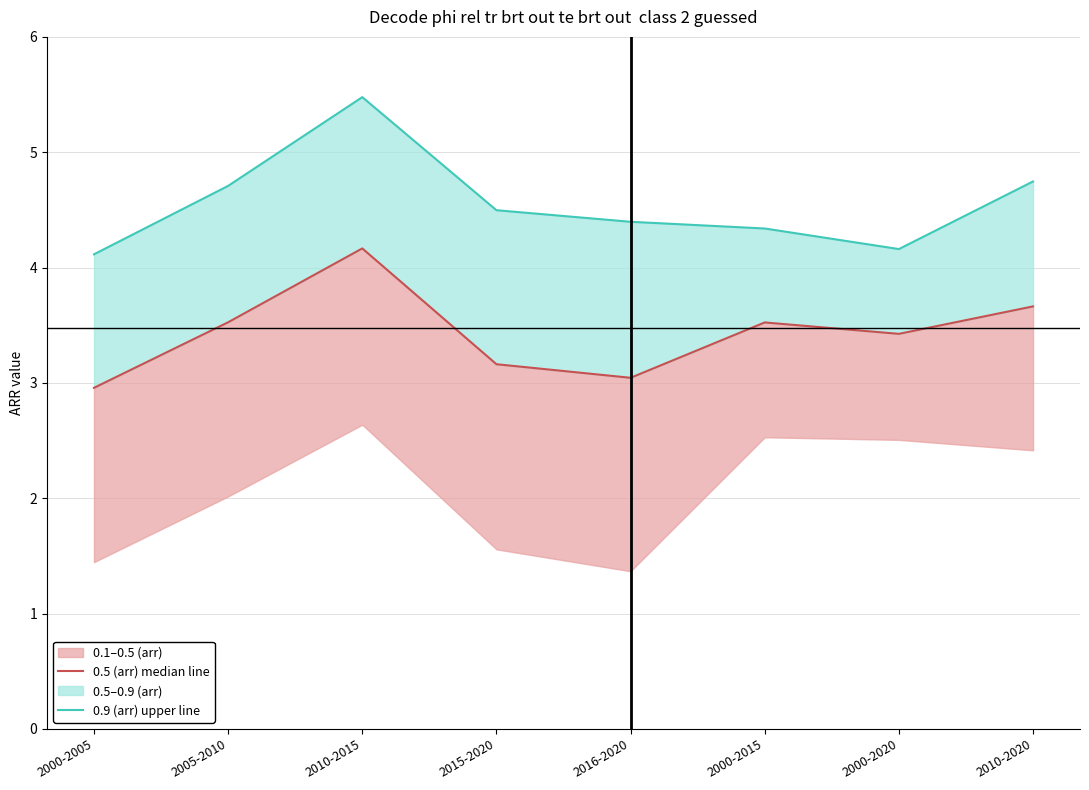

The 0.5 (arr) median line series shows 4.2 at 2000-2005. True or false?

False